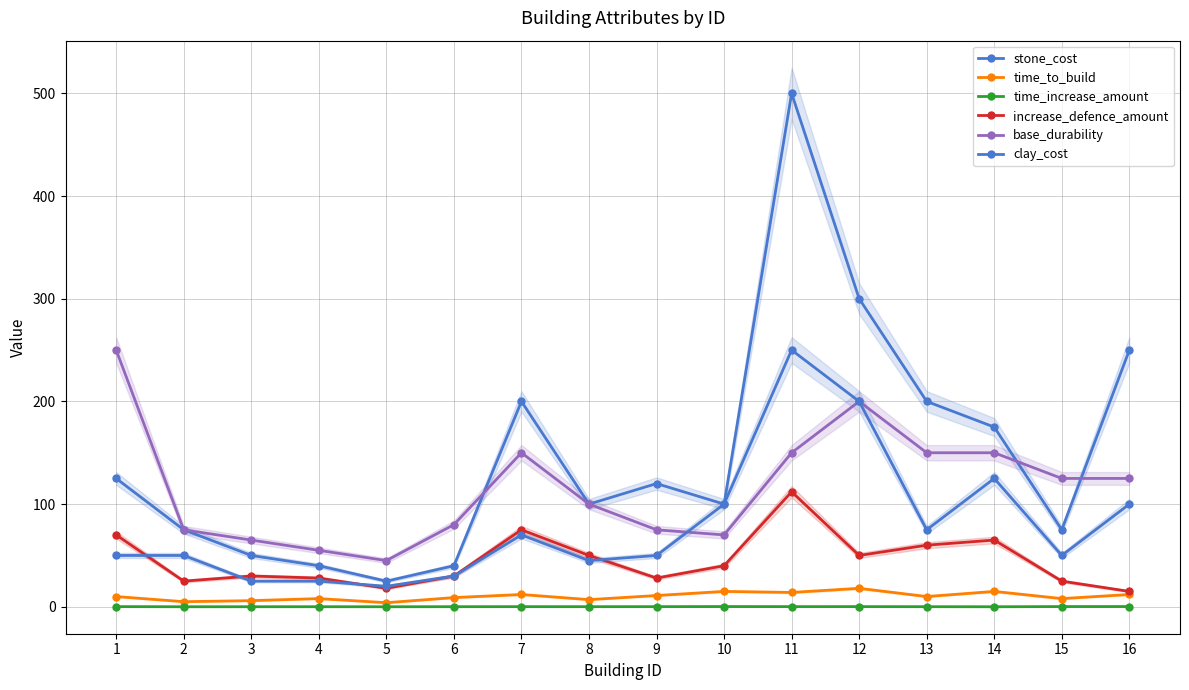

What is the difference between the maximum and minimum values in the base_durability series?

205.0